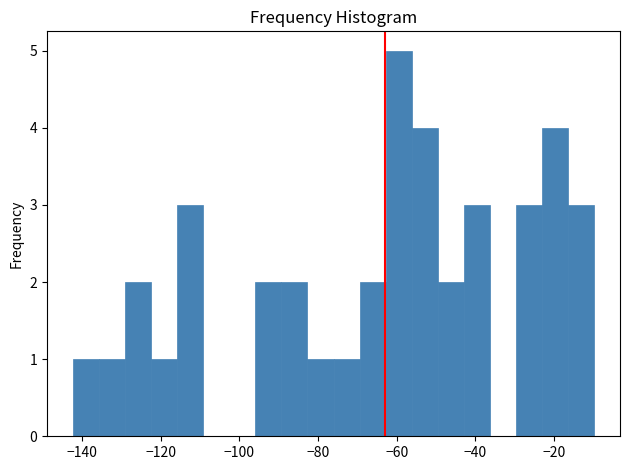

Read against the x-axis, roughly where is the centre of the tallest bar?

-60